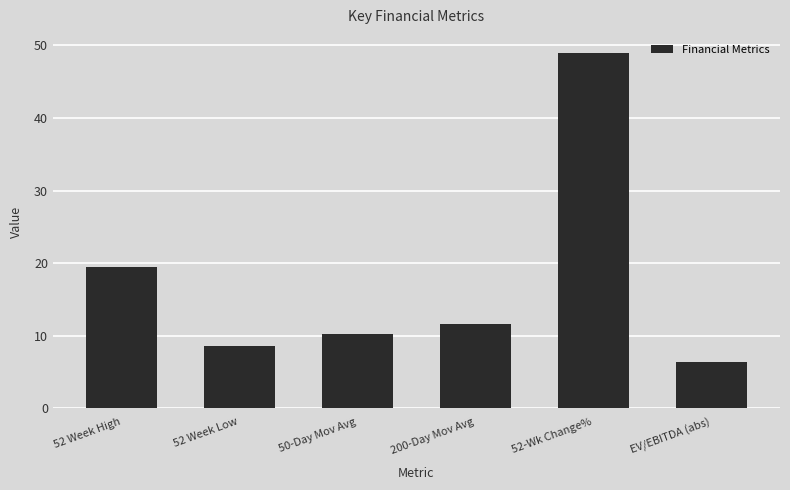

What is the label of the 6th bar from the right?

52 Week High